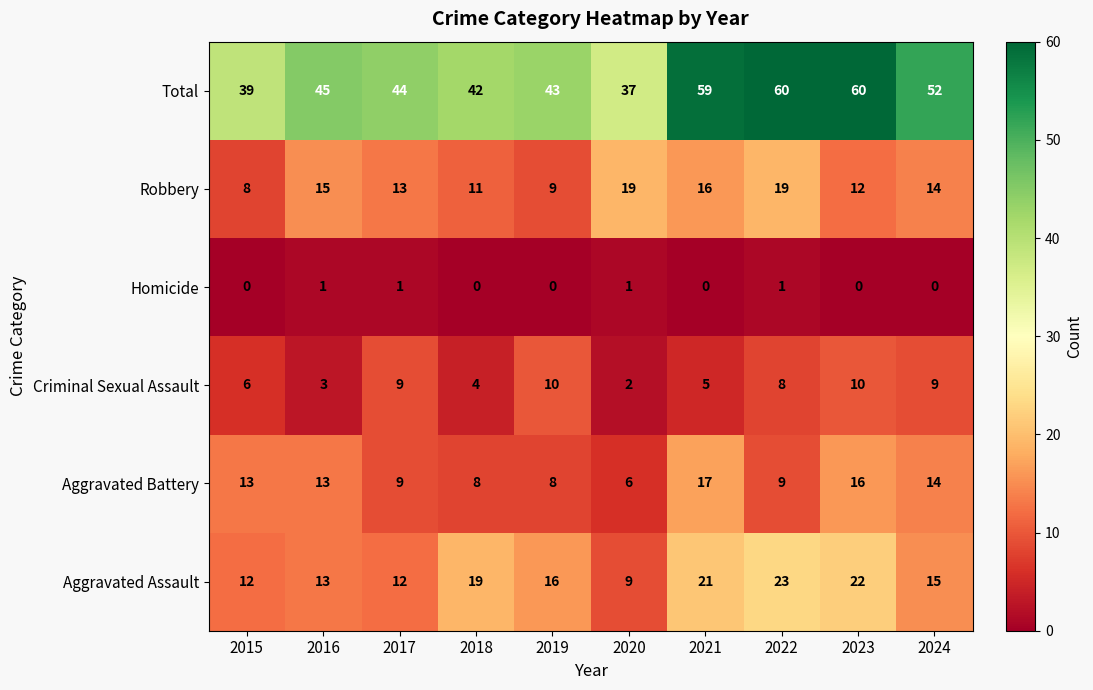

At 2022, list the series in order from smallest to largest.

Homicide, Criminal Sexual Assault, Aggravated Battery, Robbery, Aggravated Assault, Total